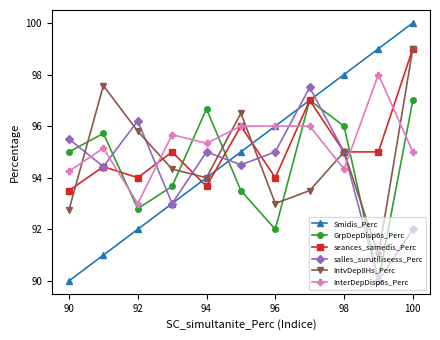

True or false: Smidis_Perc has more than 1 points higher than both neighbors.

False